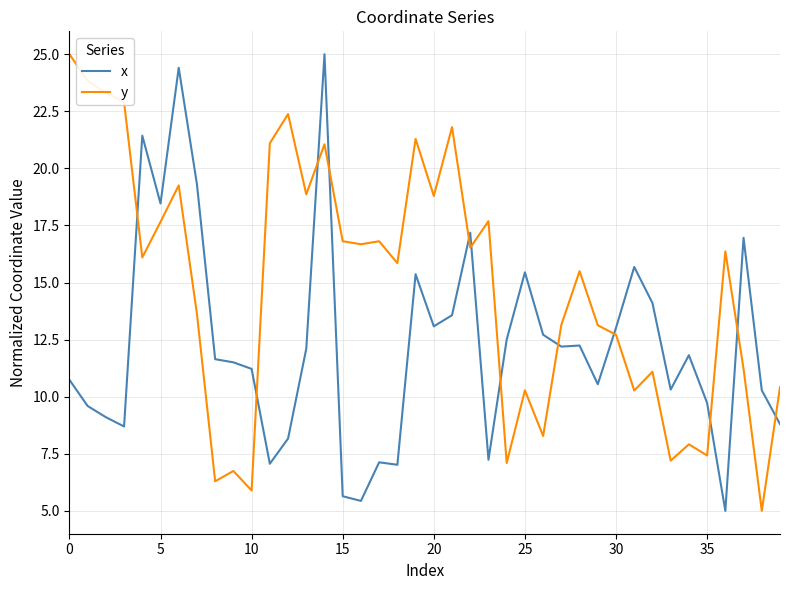

True or false: x and y intersect in this chart.

True